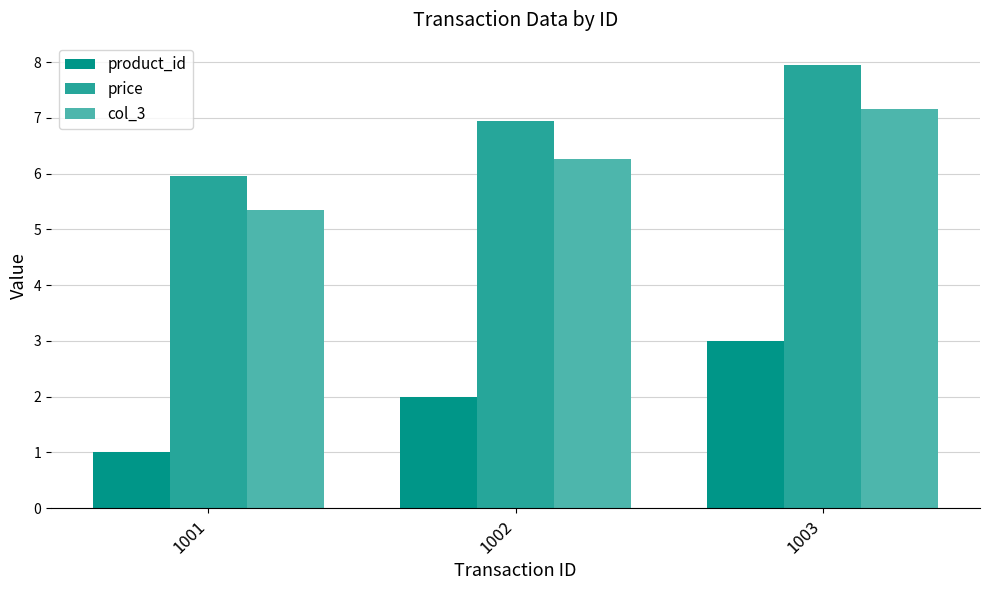

What is the smallest value displayed?

1.0